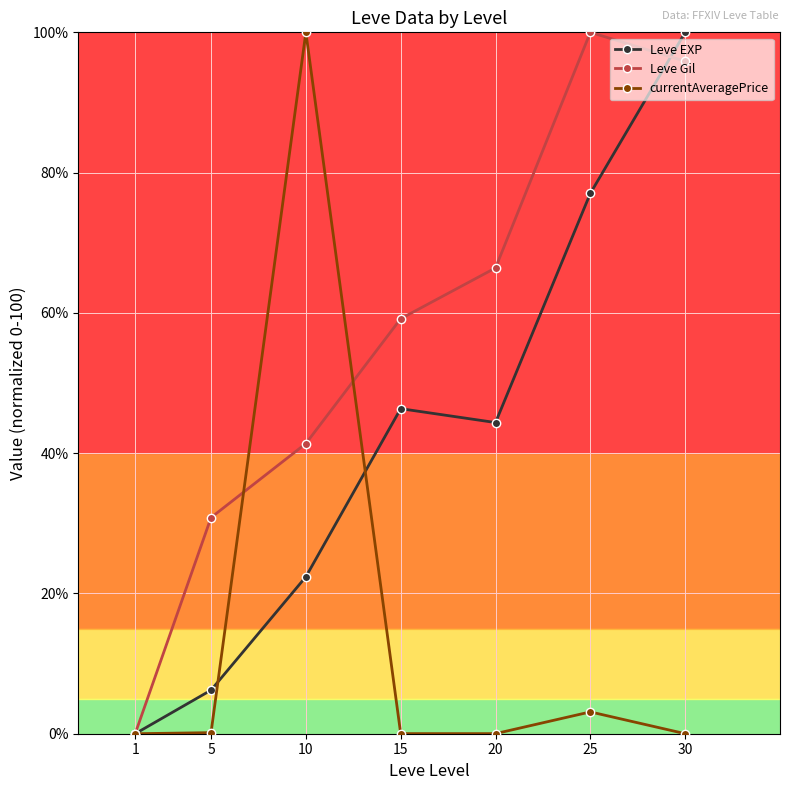

What is the difference between the maximum and minimum values in the Leve EXP series?

100.0